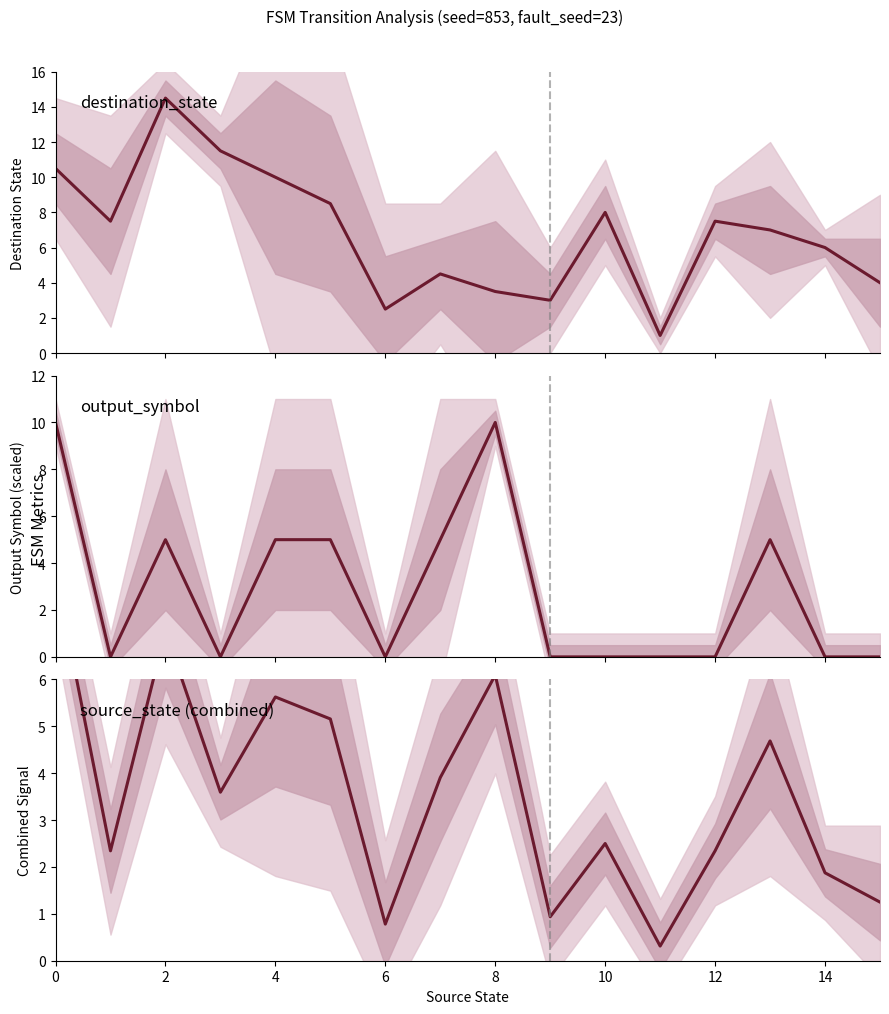

What are all the series names shown in the legend?

destination_state mean, output_symbol mean, combined mean